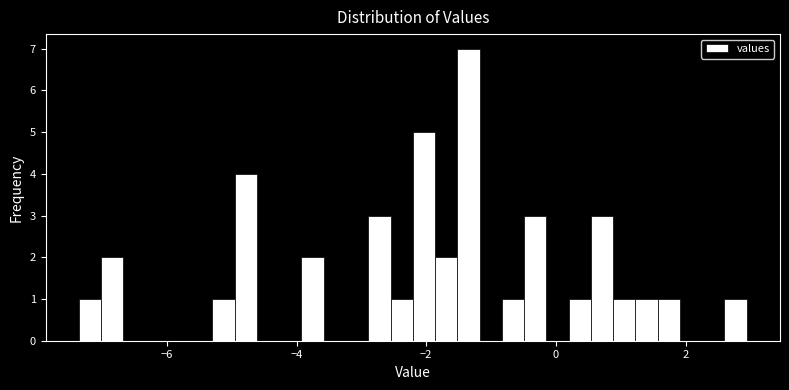

Read against the x-axis, roughly where is the centre of the tallest bar?

-1.4